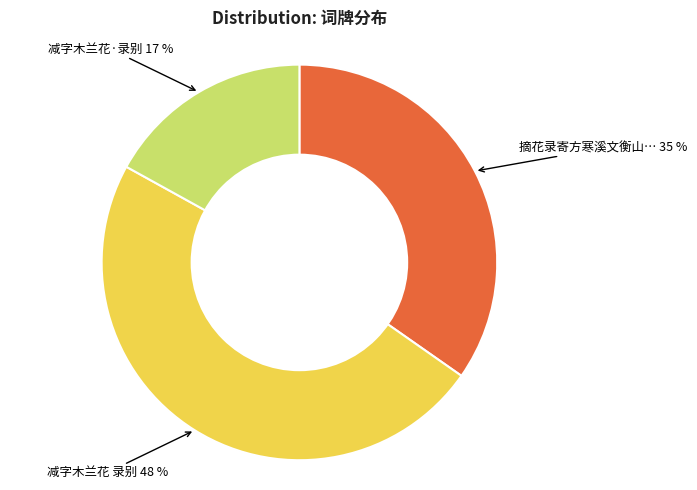

How many segments does this pie chart have?

3